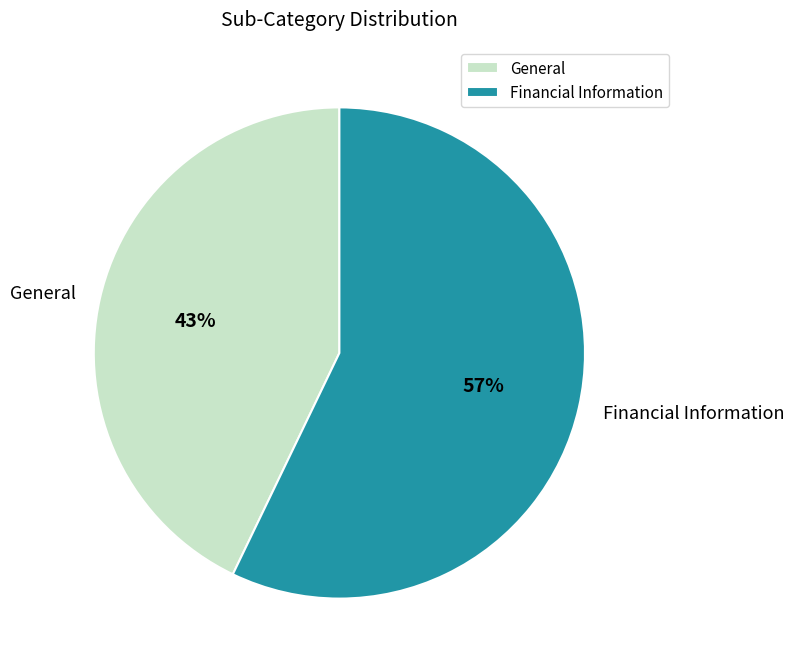

Rank the categories by value from highest to lowest.

Financial Information, General